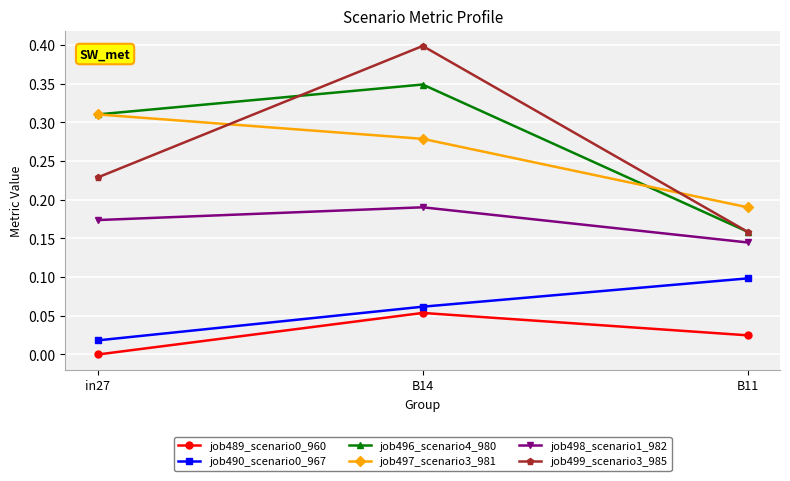

How many lines are shown in the chart?

6